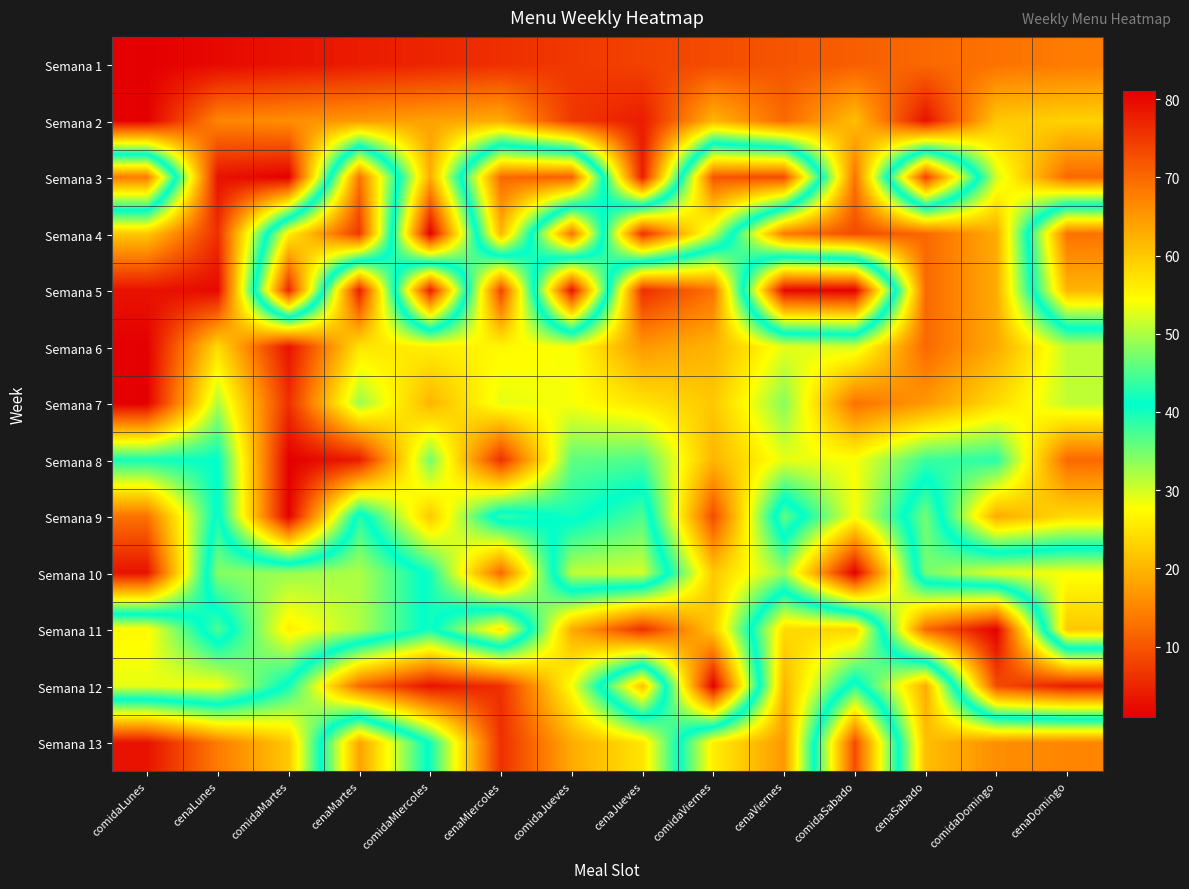

What is the greatest value displayed?

81